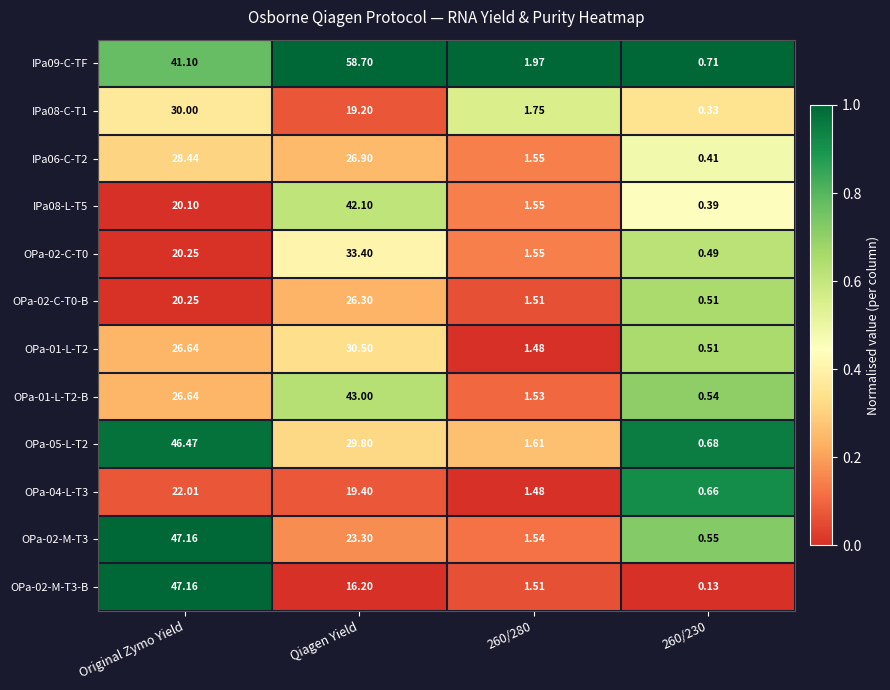

At how many categories does at least one series exceed 0?

4